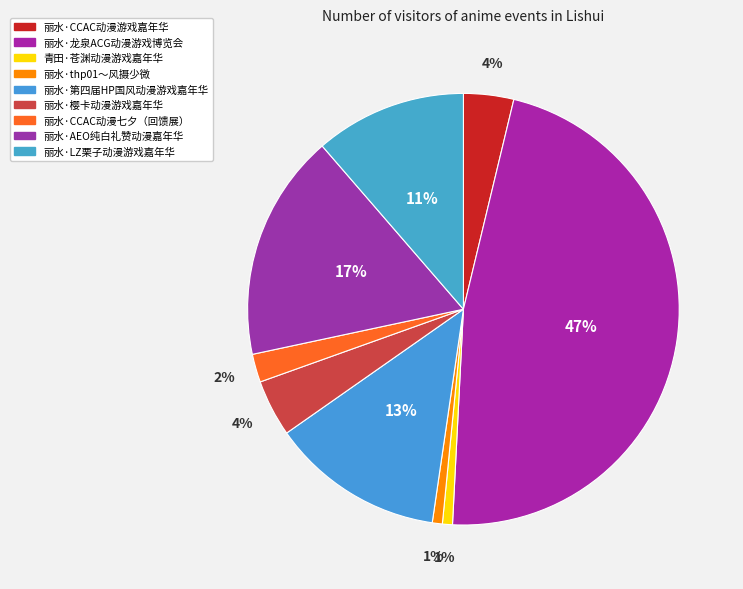

How many slices are in this pie chart?

9